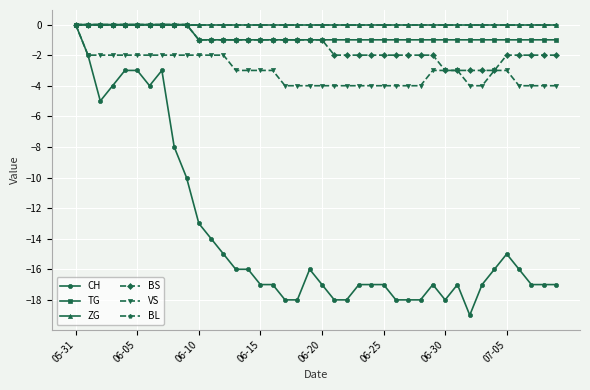

Does the chart have visible grid lines?

Yes